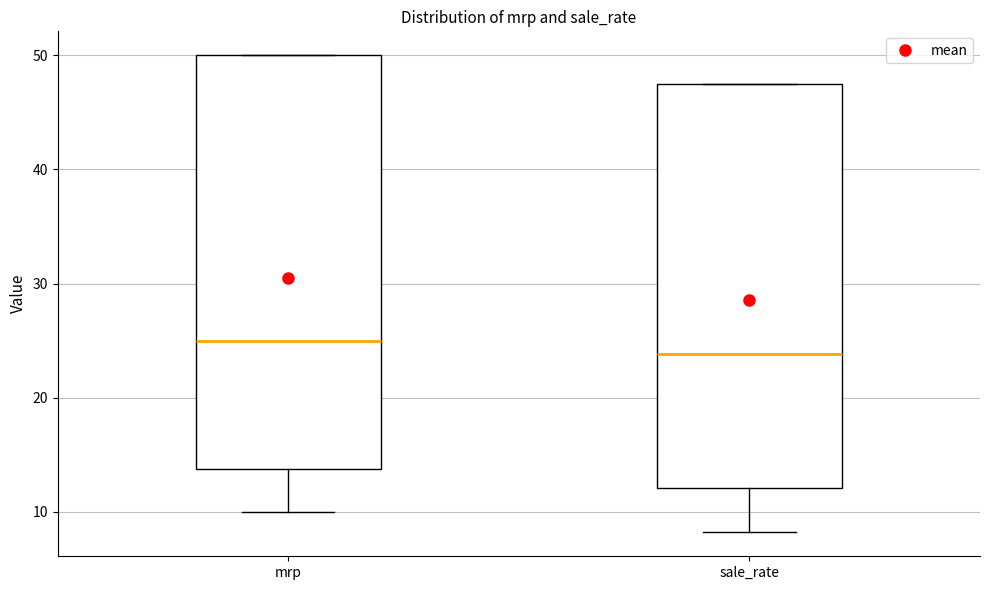

Reading left to right, read every box against the y-axis: the position of its median line, the range the box covers, and the ends of its whiskers. The values are not printed on the chart, so give them approximately, as read against the axis.

mrp: median 25, box 14 to 50, whiskers 10 to 50
sale_rate: median 24, box 12 to 48, whiskers 8 to 48